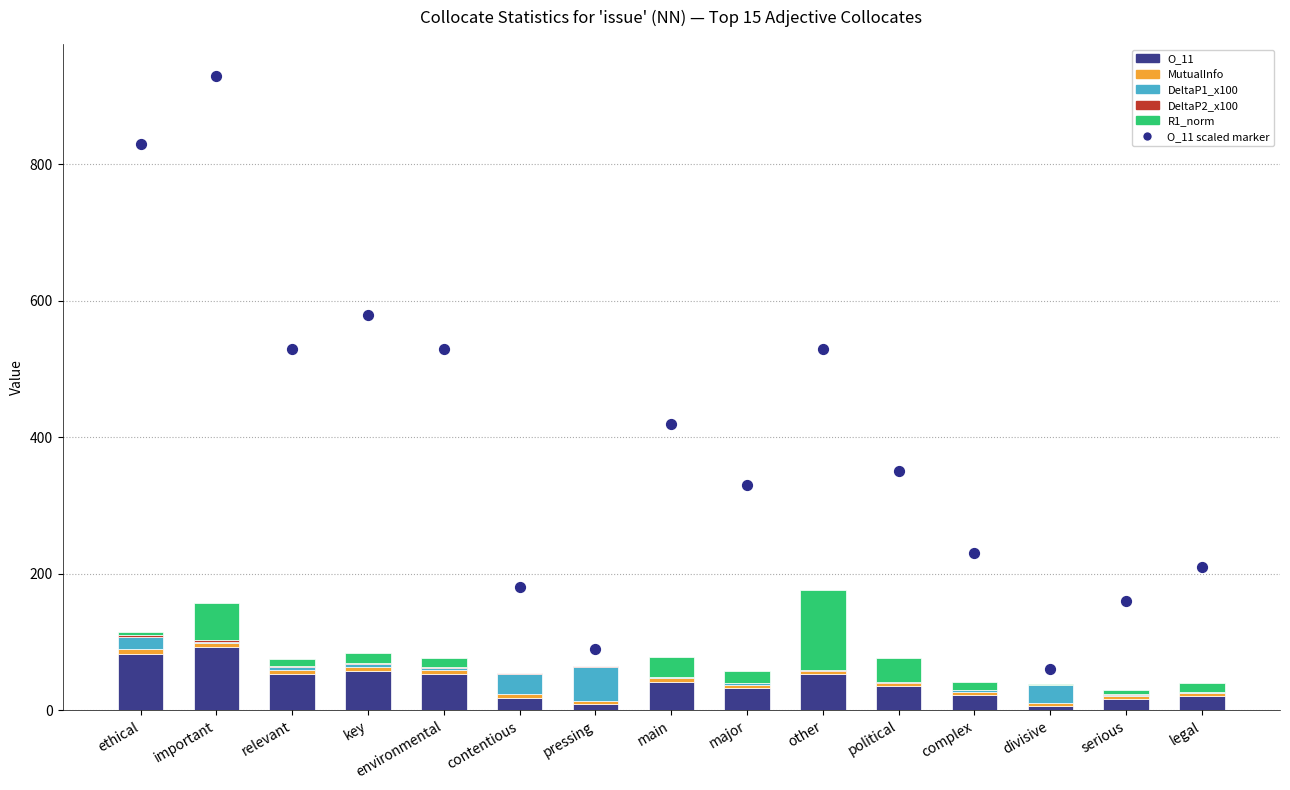

Which series has the largest total across all categories?

O_11 scaled marker